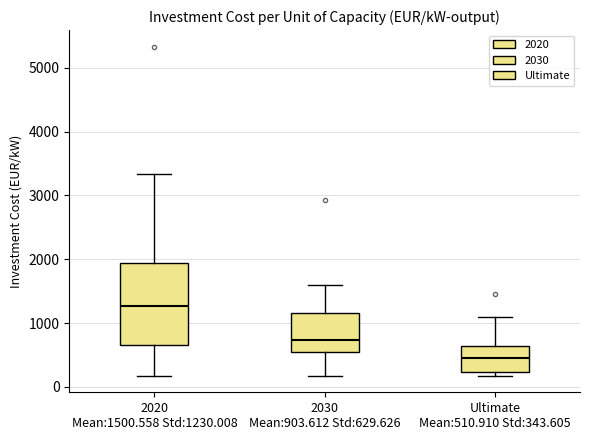

Reading left to right, transcribe this box plot: for each box, give where its median line is, the range the box spans, and where its two whiskers end, as read against the y-axis. The values are not printed on the chart, so give them approximately, as read against the axis.

2020 Mean:1500.558 Std:1230.008: median 1300, box 700 to 1900, whiskers 200 to 3300
2030 Mean:903.612 Std:629.626: median 700, box 600 to 1200, whiskers 200 to 1600
Ultimate Mean:510.910 Std:343.605: median 500, box 200 to 600, whiskers 200 (just below the box's lower edge) to 1100